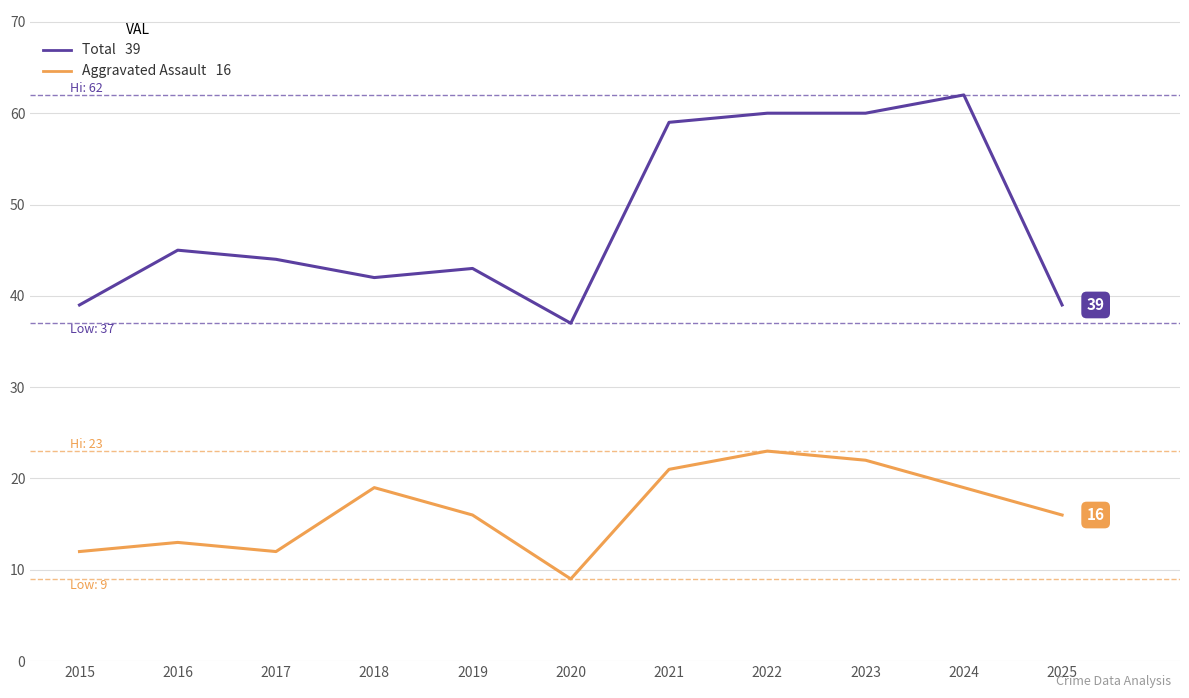

Which category has the lowest value across all series?

2020